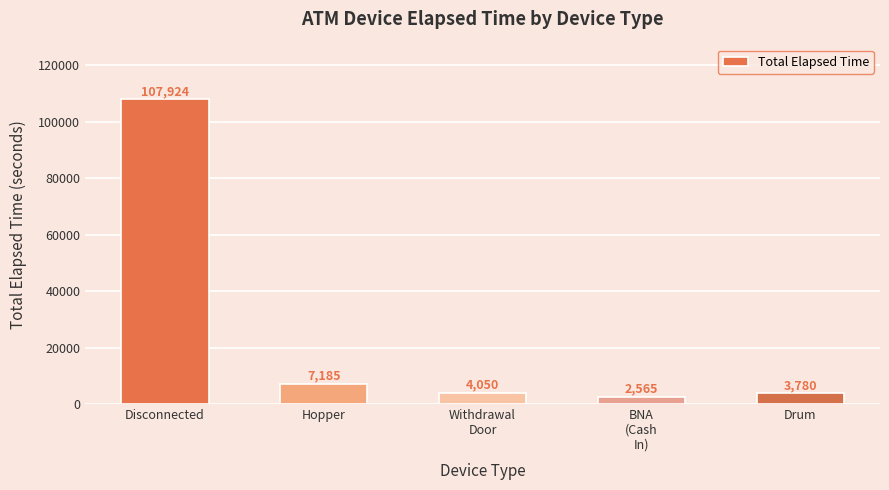

What is the maximum value shown in the chart?

107924